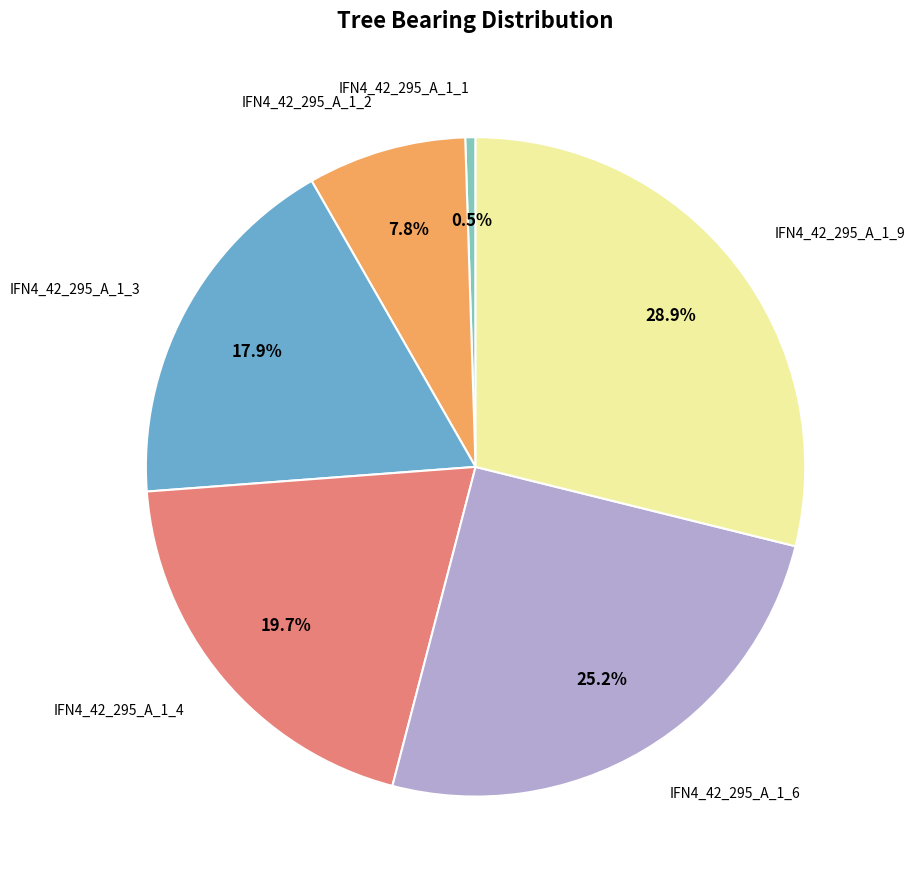

Is there any slice that represents more than half of the pie?

No